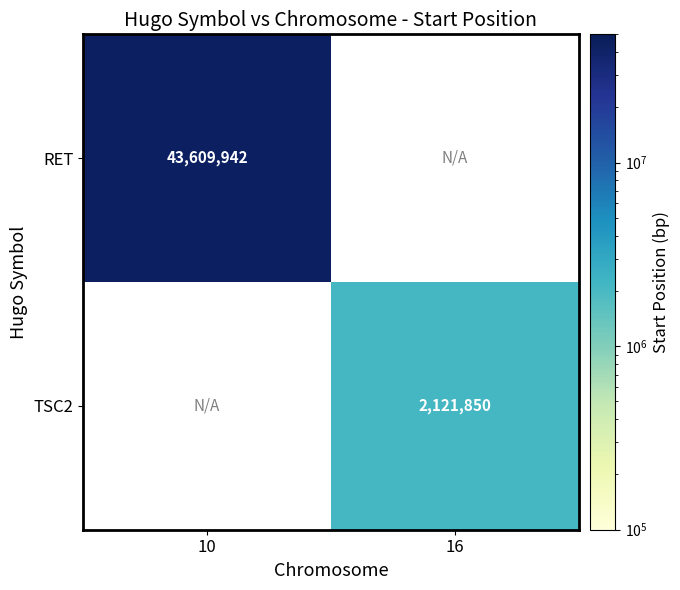

The value of RET at 10 is 57930410. True or false?

False